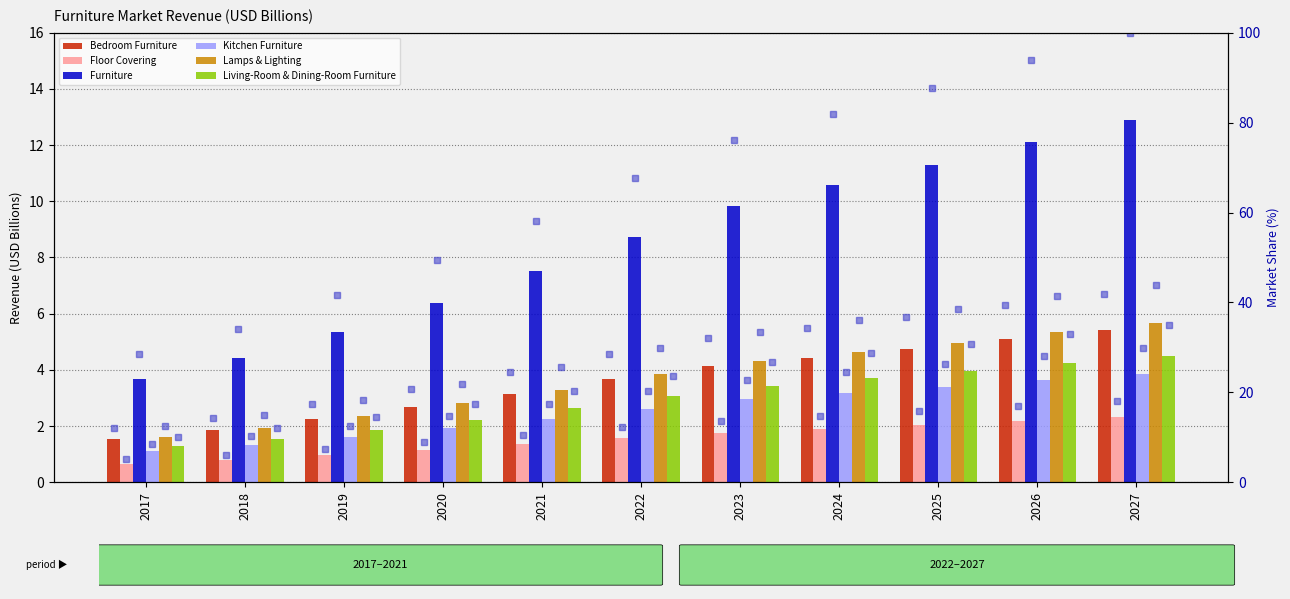

Between 2019 and 2025, which series saw the biggest shift?

Furniture